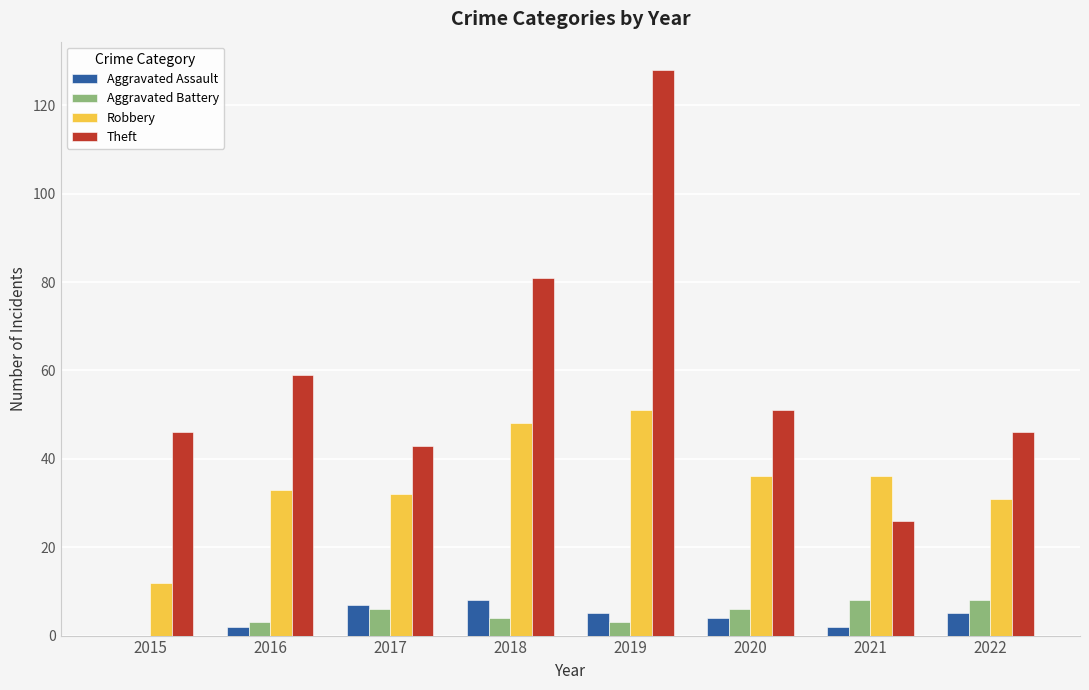

Which series has the largest total across all categories?

Theft